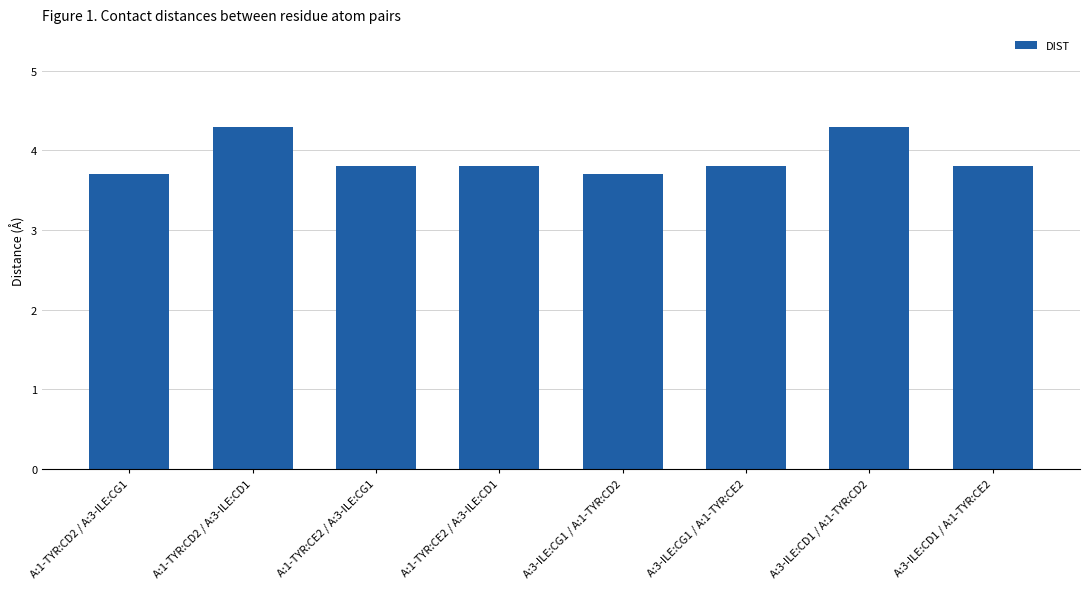

The chart shows a value of 3.7 at A:3-ILE:CG1 / A:1-TYR:CD2. True or false?

True